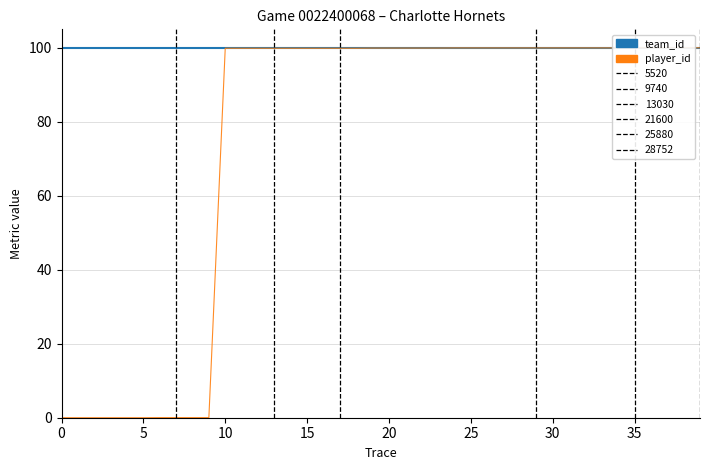

Reading left to right, what are all the values shown in this chart?

team_id: 100.0	100.0	100.0	100.0	100.0	100.0	100.0	100.0	100.0	100.0	100.0	100.0	100.0	100.0	100.0	100.0	100.0	100.0	100.0	100.0	100.0	100.0	100.0	100.0	100.0	100.0	100.0	100.0	100.0	100.0	100.0	100.0	100.0	100.0	100.0	100.0	100.0	100.0	100.0	100.0
player_id: 0.0	0.0	0.0	0.0	0.0	0.0	0.0	0.0	0.0	0.0	99.9	99.9	99.9	99.9	99.9	99.9	99.9	99.9	99.9	99.9	99.9	99.9	99.9	99.9	100.0	100.0	100.0	100.0	100.0	100.0	100.0	100.0	100.0	100.0	100.0	100.0	100.0	100.0	100.0	100.0